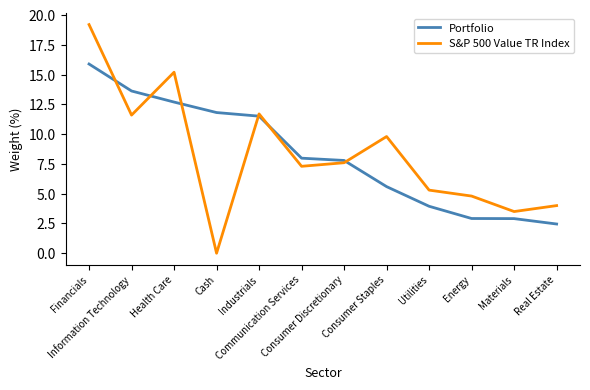

What is the difference between the second highest and second lowest values in the Portfolio series?

10.7